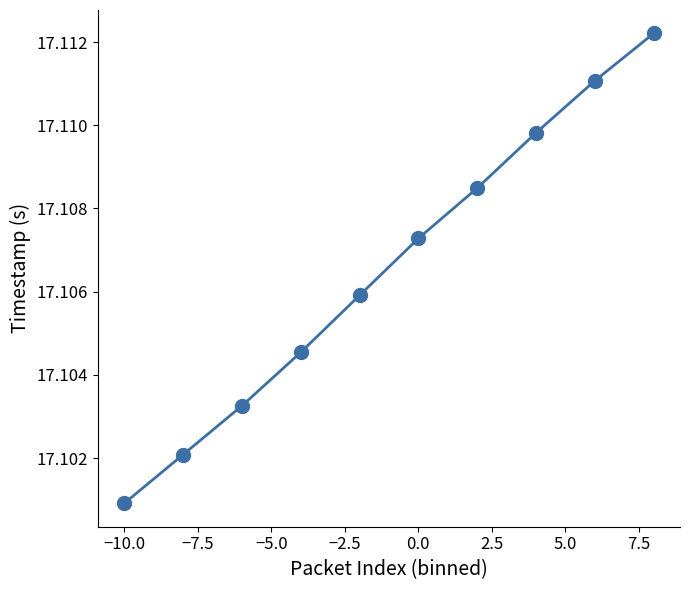

True or false: there are more than 1 points higher than both neighbors.

False